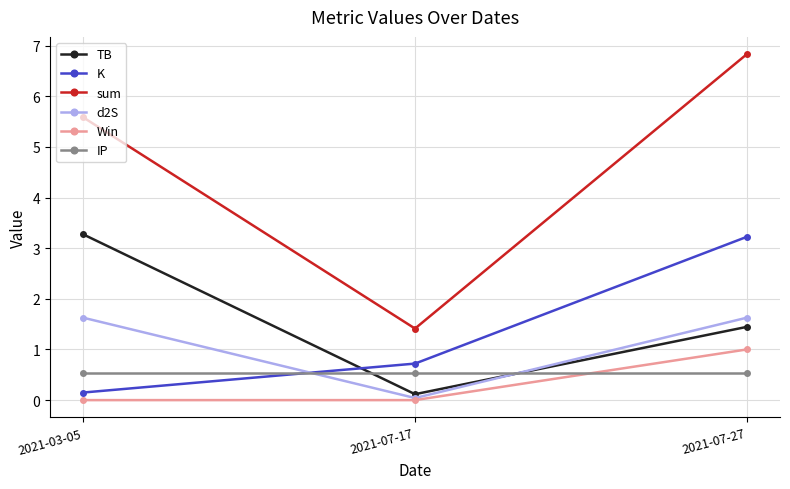

Which category has the highest value across all series?

2021-07-27